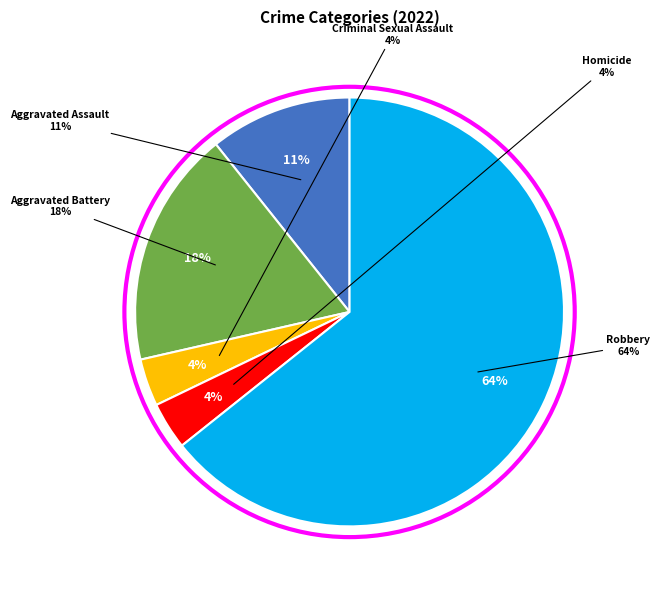

The Aggravated Assault slice represents 11% of the pie. True or false?

True